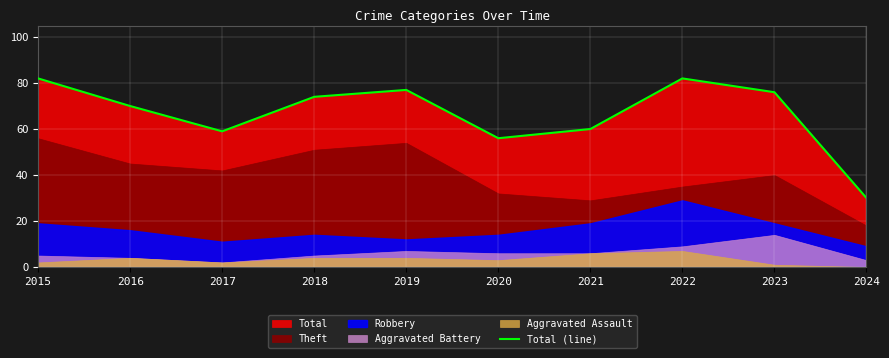

What is the value of the 8th point from the left?

82